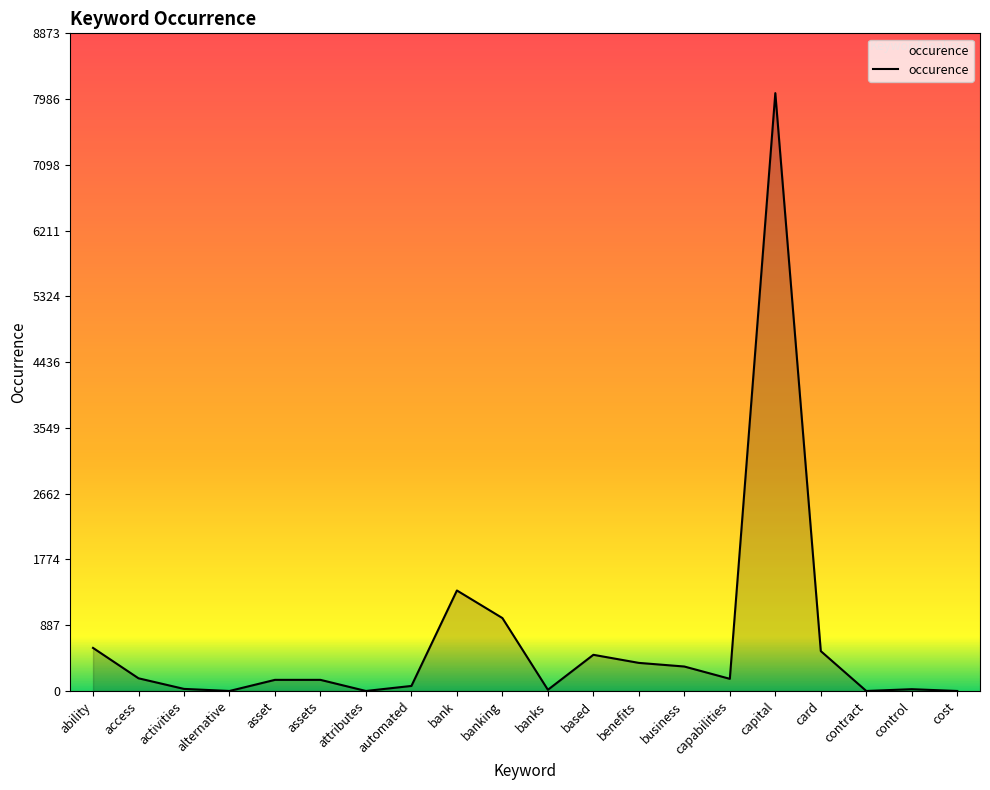

What is the sum of the values at capital and based?

8555